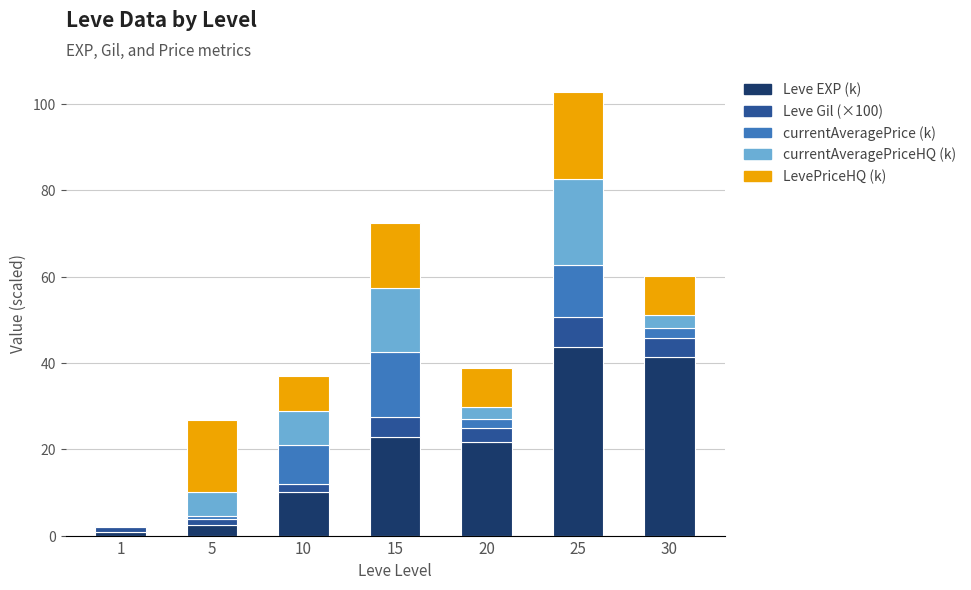

What is the maximum value for Leve EXP (k)?

43.6